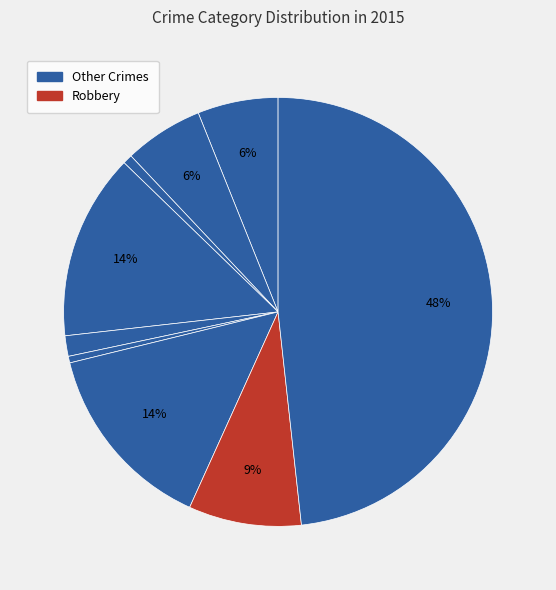

How many slices are in this pie chart?

9